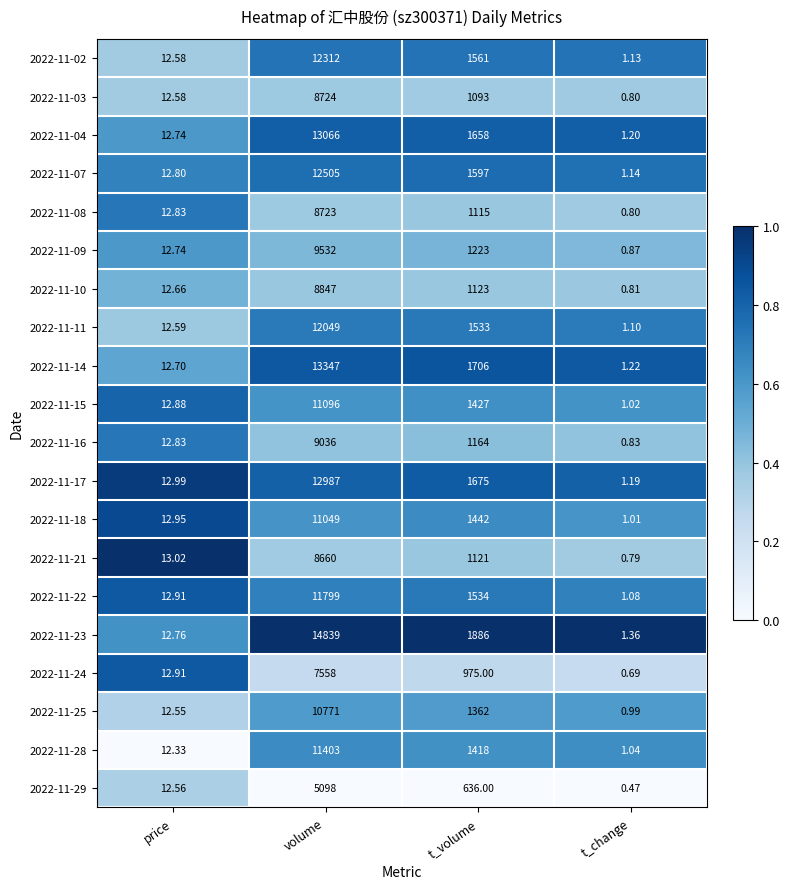

Which category has the lowest value across all series?

t_change